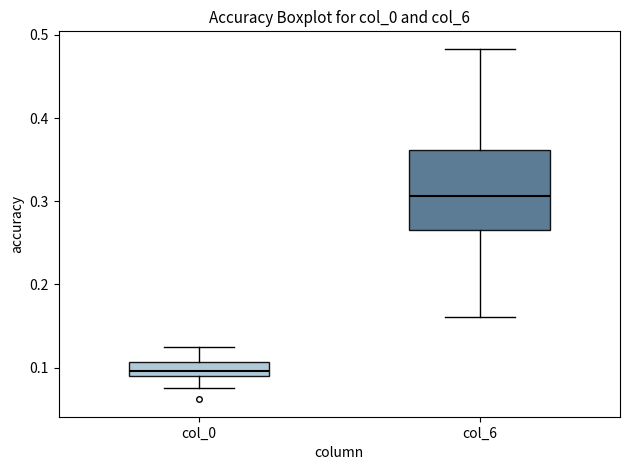

Where does the lower whisker of the box for col_6 end on the y-axis? The values are not printed on the chart, so give them approximately, as read against the axis.

0.16